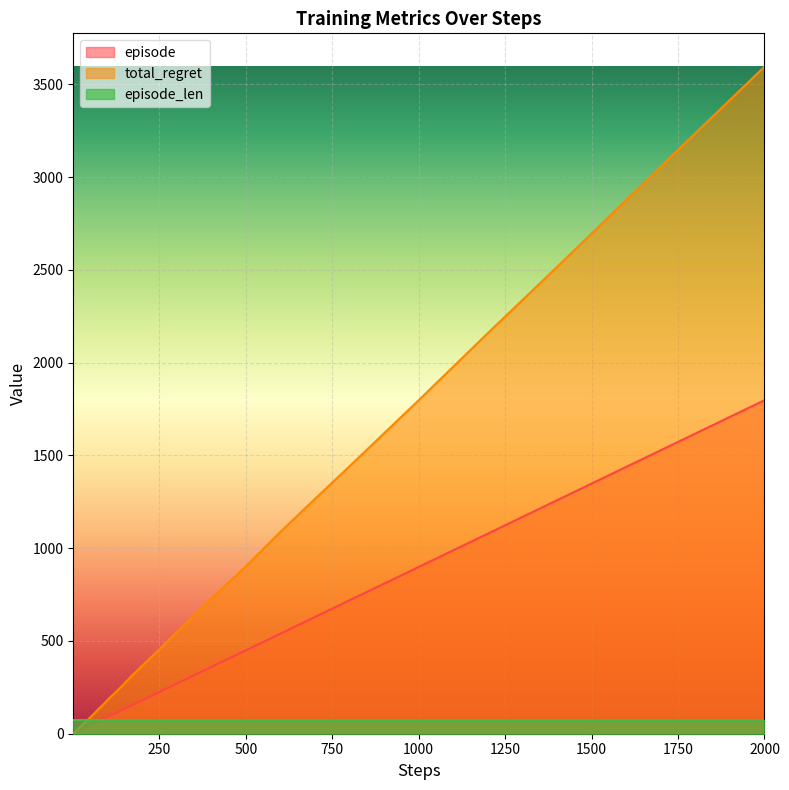

Is the value of episode at 90 greater than the value of total_regret at 17?

Yes